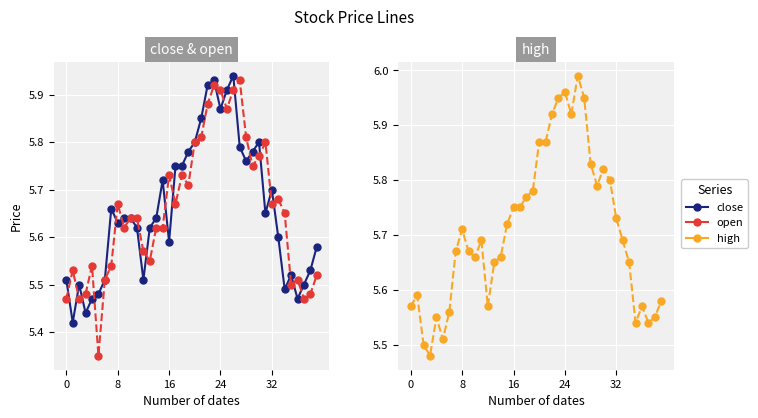

What is the difference between the maximum and minimum values in the close series?

0.5